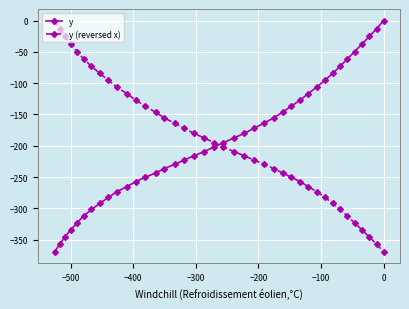

What is the value of the y (reversed x) point at the 34th from the left?

-301.7